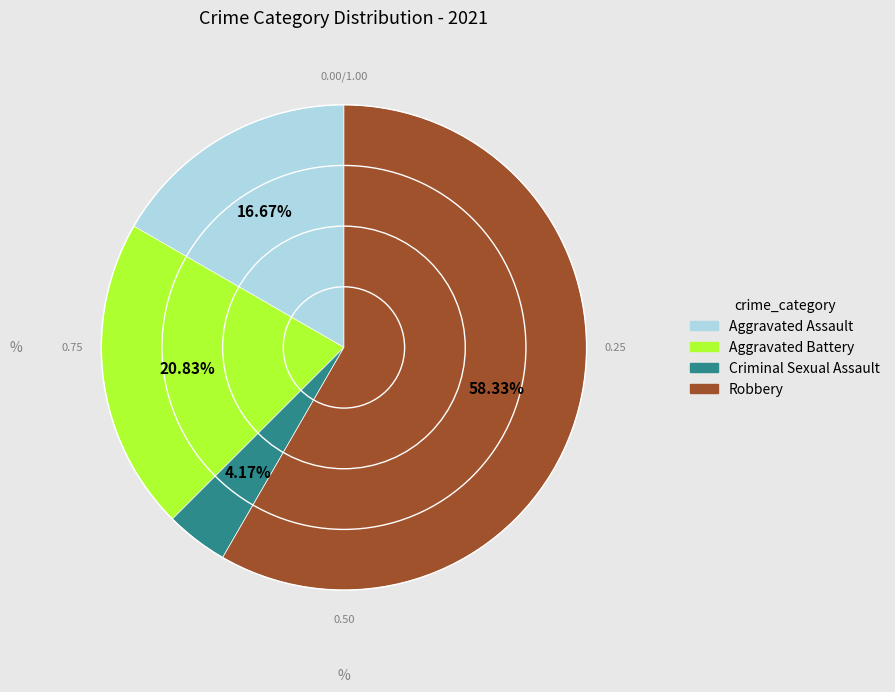

Rank the categories by value from highest to lowest.

Robbery, Aggravated Battery, Aggravated Assault, Criminal Sexual Assault